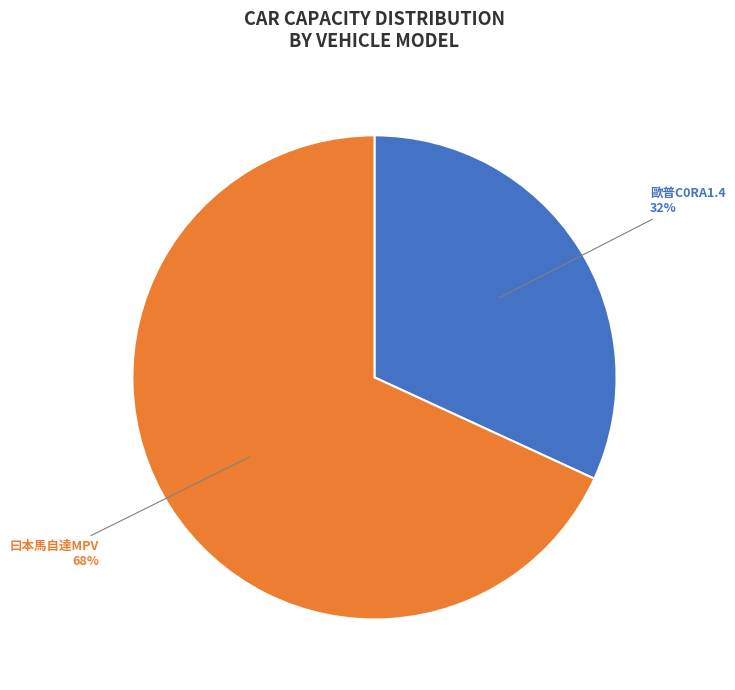

To the nearest percent, what is the average slice percentage?

50%